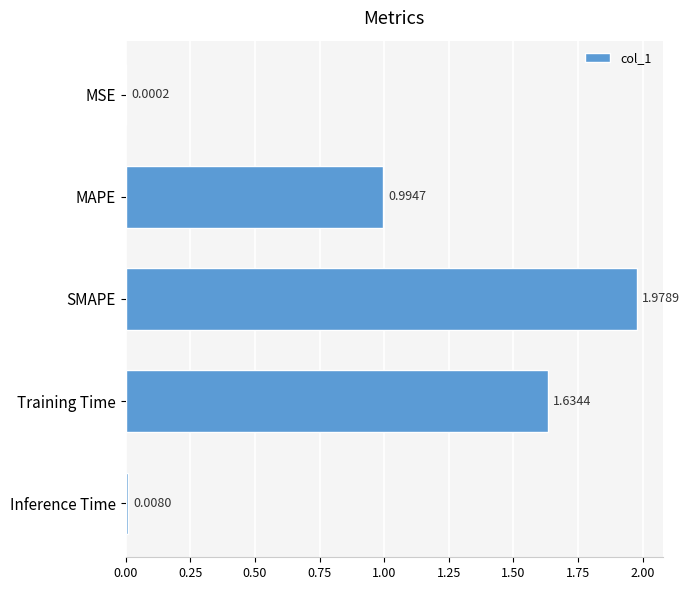

How many data points does each series have?

5